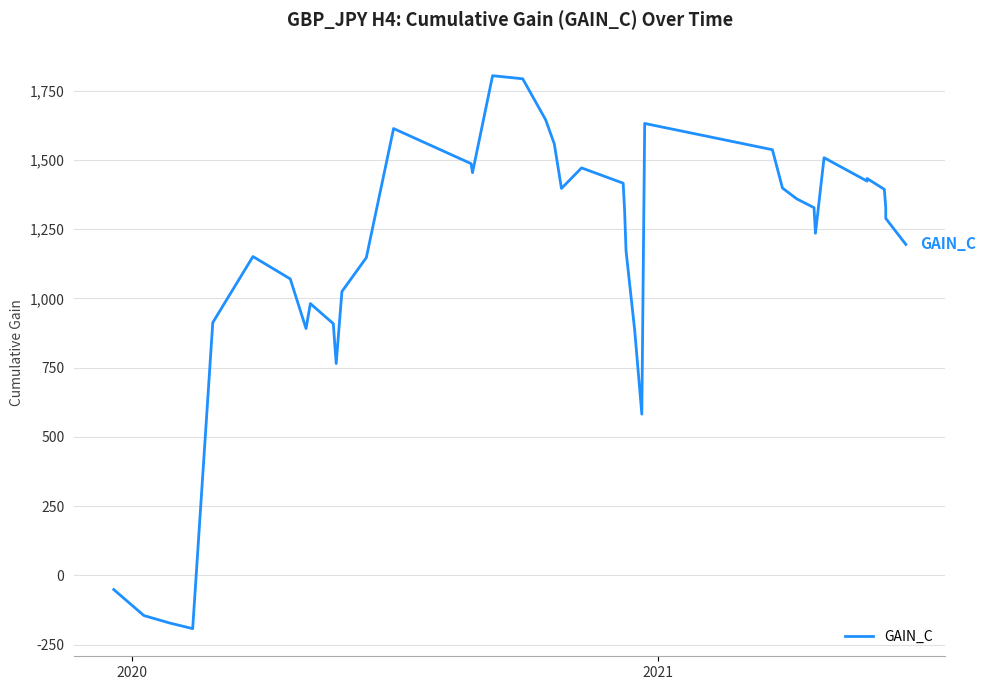

Is it true that the value at 32 is 513.9?

False